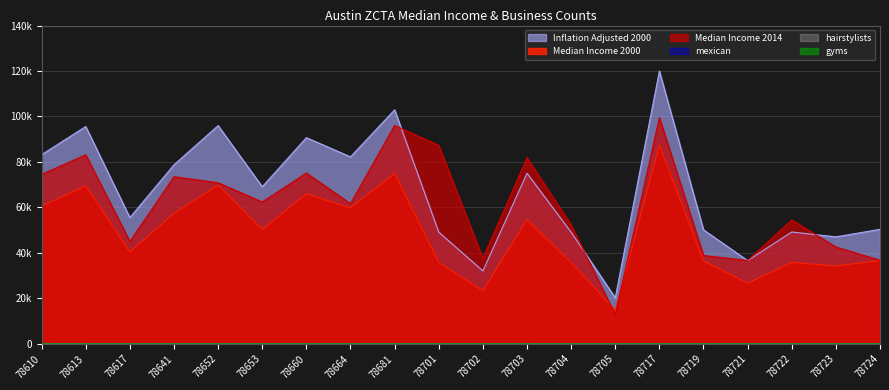

Rank the series by their maximum value, from lowest to highest.

hairstylists, gyms, mexican, Median Income 2000, Median Income 2014, Inflation Adjusted 2000